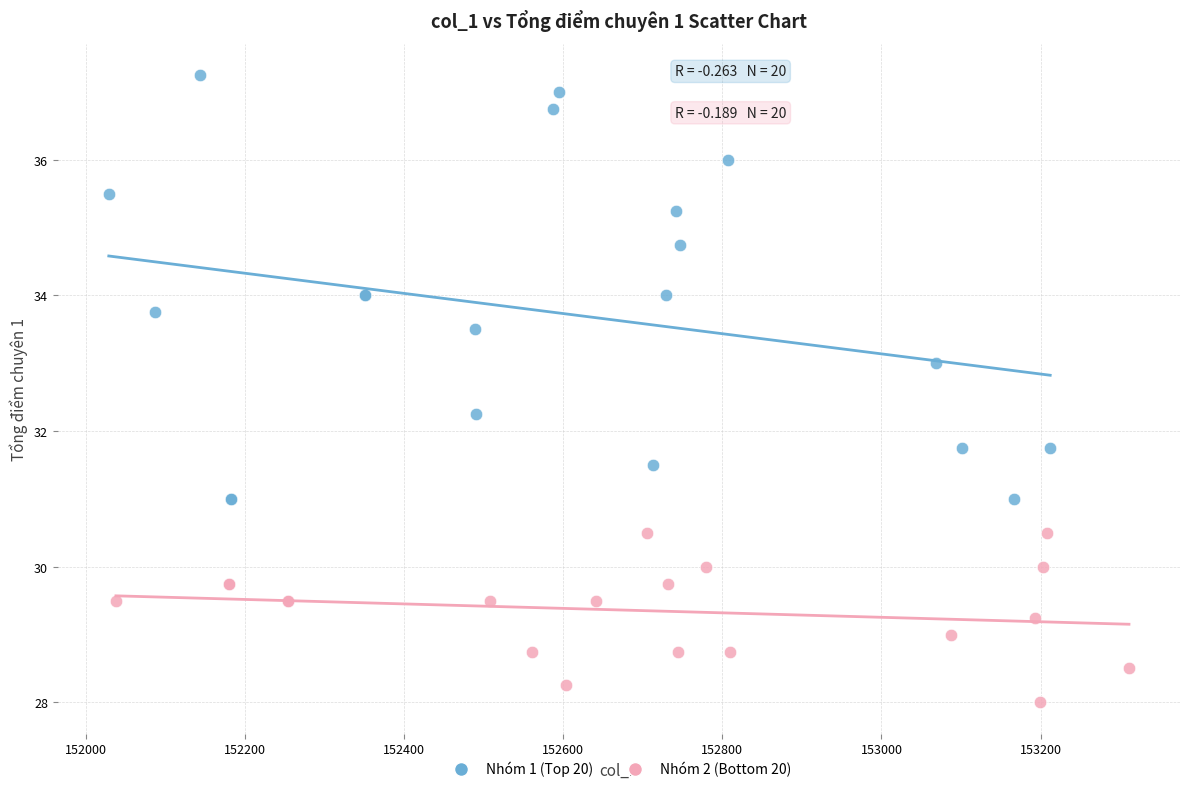

Which series reaches the maximum Y coordinate?

Nhóm 1 (Top 20)